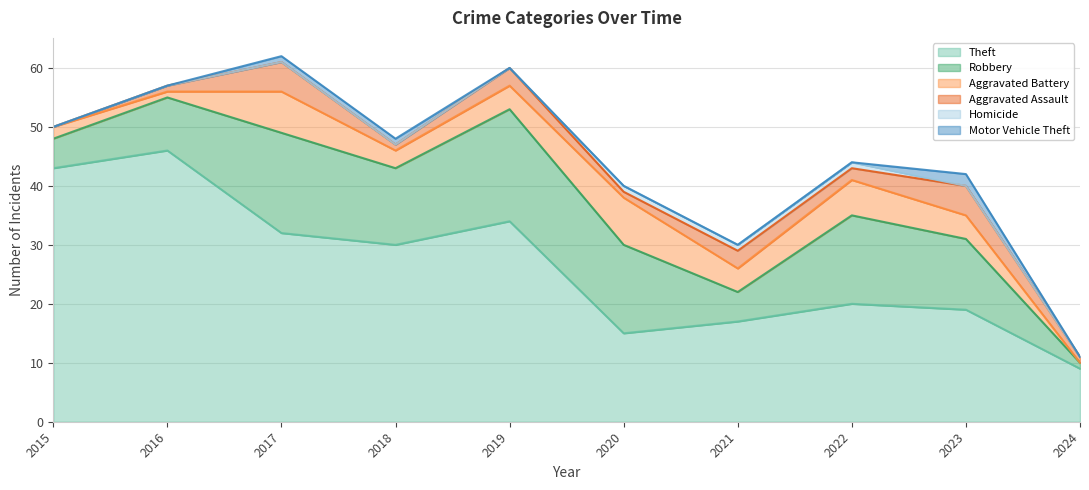

How many positive values does the Aggravated Battery series have?

9